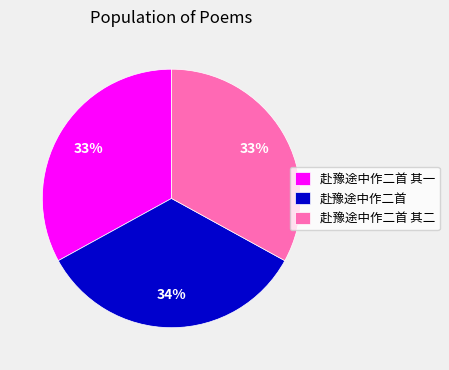

Is it true that 赴豫途中作二首 其一 is 33% of the pie?

True